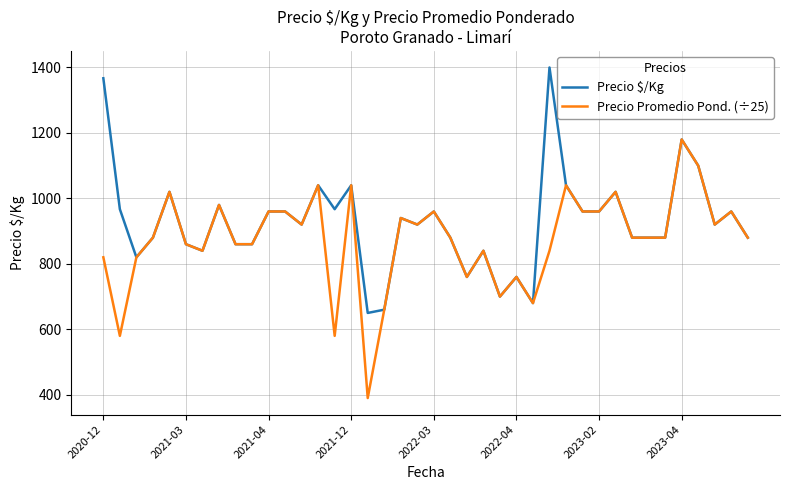

List the series in order of their overall mean, highest first.

Precio $/Kg, Precio Promedio Pond. (÷25)